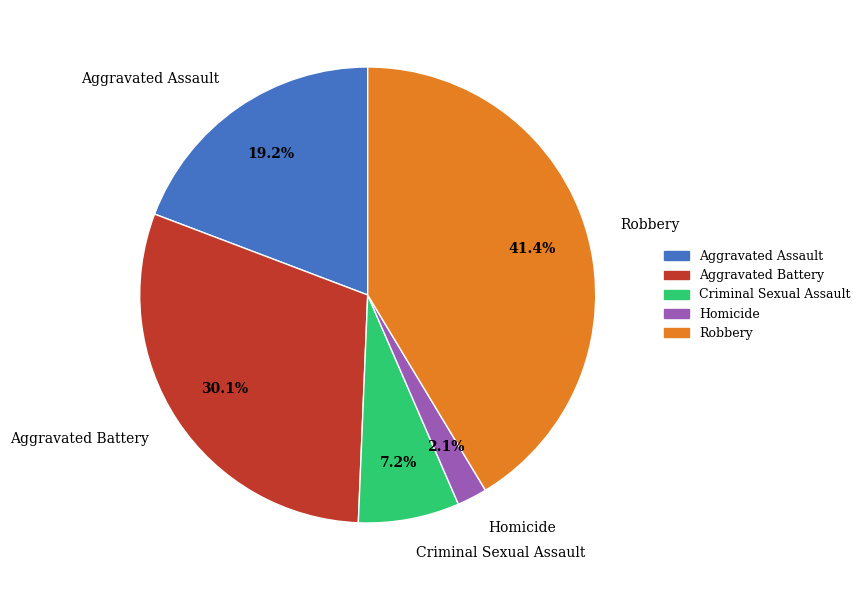

Does Homicide account for over 50% of the chart?

No